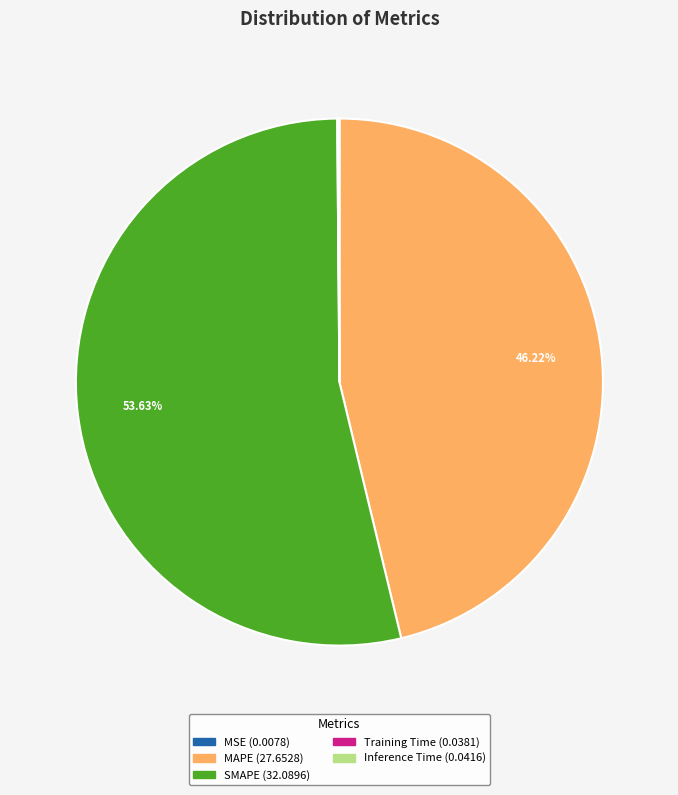

Which category has the biggest portion of the pie?

SMAPE